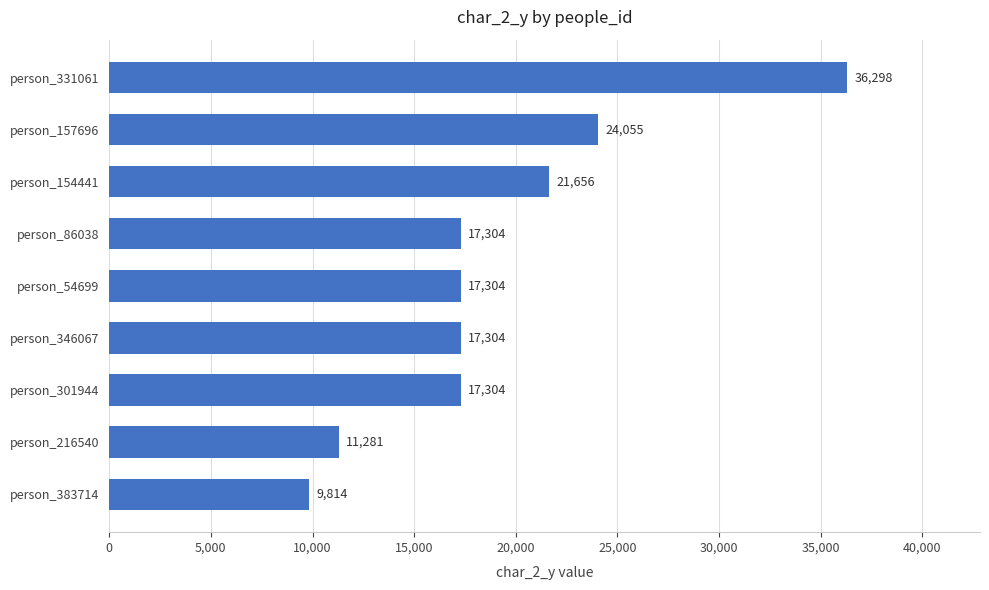

Reading top to bottom, transcribe all the data shown in this chart.

36298	24055	21656	17304	17304	17304	17304	11281	9814